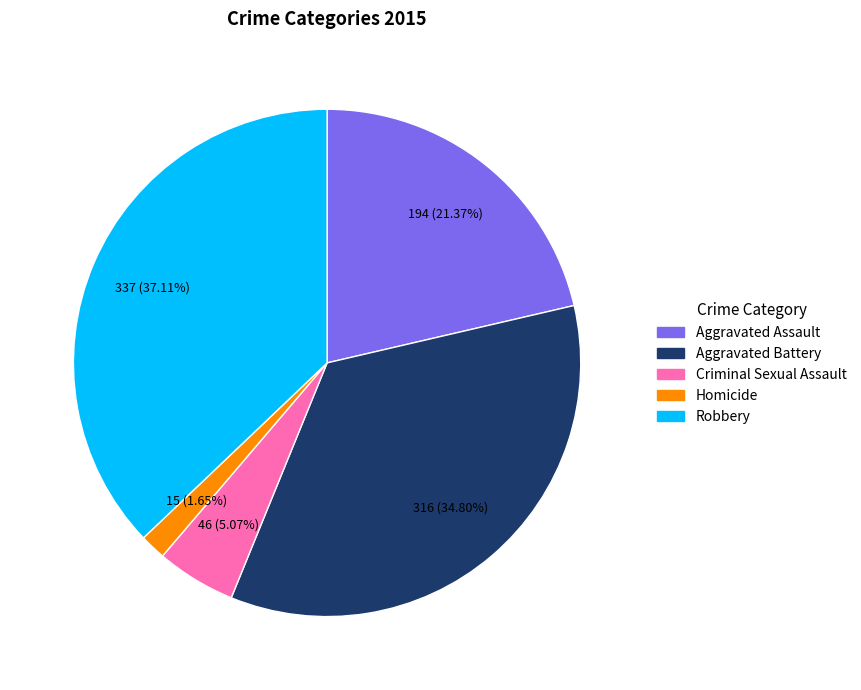

Which category has the biggest portion of the pie?

Robbery